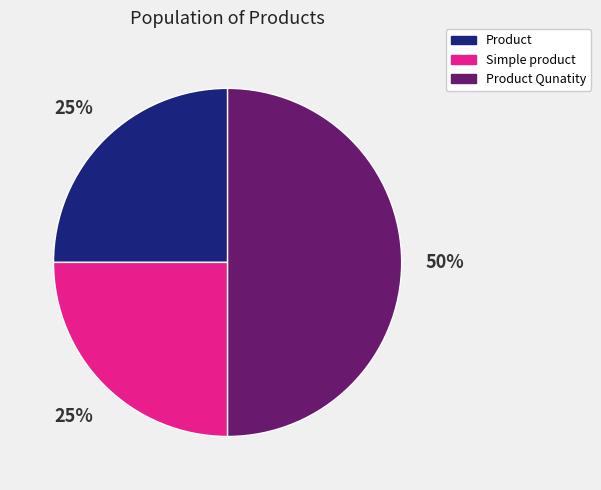

What percentage is the Simple product slice, to the nearest percent?

25%